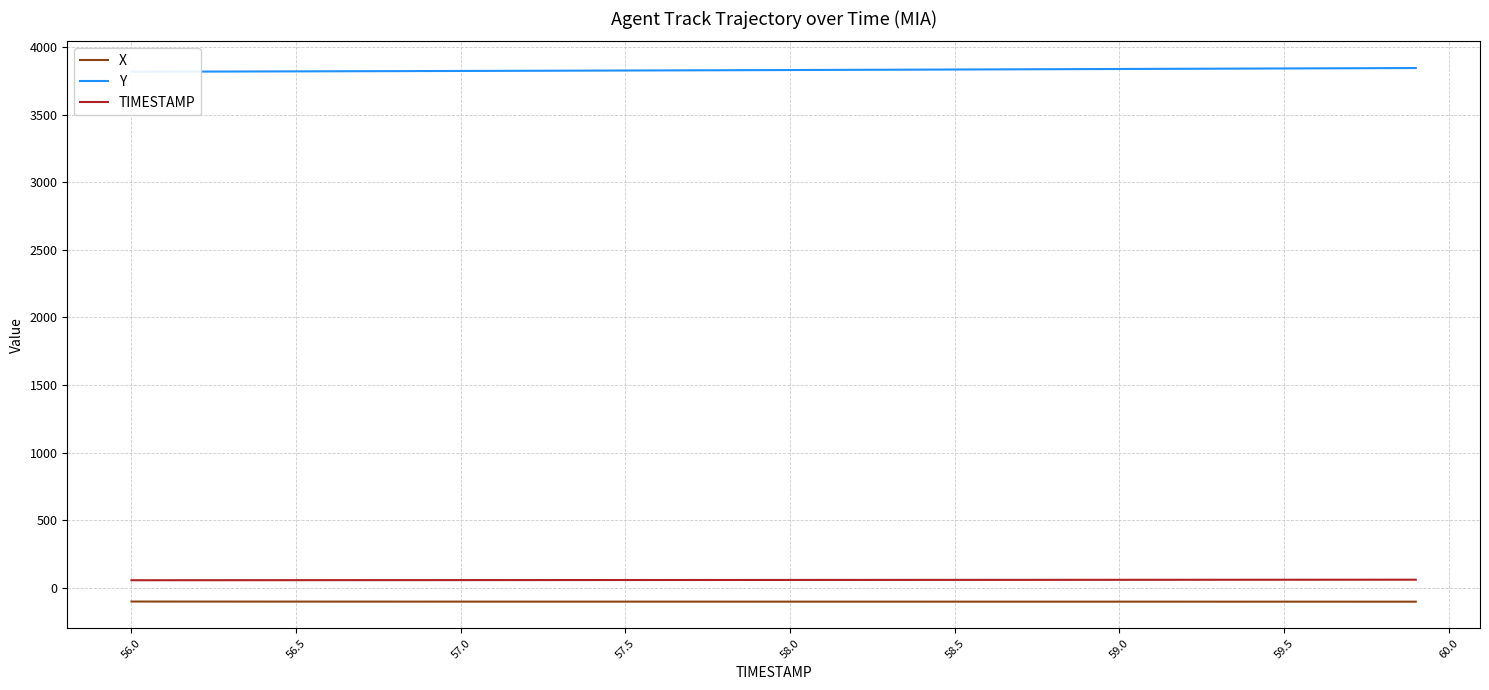

Reading left to right, extract all data points from this chart.

X: -101.7	-101.8	-101.9	-102.0	-102.0	-102.1	-102.1	-102.2	-102.2	-102.3	-102.3	-102.3	-102.3	-102.3	-102.4	-102.4	-102.4	-102.4	-102.4	-102.4	-102.4	-102.4	-102.5	-102.5	-102.5	-102.5	-102.5	-102.5	-102.5	-102.5	-102.5	-102.6	-102.6	-102.6	-102.6	-102.6	-102.6	-102.7	-102.7	-102.7
Y: 3817.4	3817.9	3818.4	3819.0	3819.6	3820.1	3820.7	3821.3	3821.9	3822.5	3823.2	3823.8	3824.4	3825.1	3825.8	3826.4	3827.1	3827.8	3828.6	3829.3	3830.0	3830.8	3831.5	3832.3	3833.1	3833.9	3834.7	3835.4	3836.2	3837.0	3837.8	3838.6	3839.3	3840.1	3840.9	3841.7	3842.4	3843.2	3844.0	3844.8
TIMESTAMP: 56.0	56.1	56.2	56.3	56.4	56.5	56.6	56.7	56.8	56.9	57.0	57.1	57.2	57.3	57.4	57.5	57.6	57.7	57.8	57.9	58.0	58.1	58.2	58.3	58.4	58.5	58.6	58.7	58.8	58.9	59.0	59.1	59.2	59.3	59.4	59.5	59.6	59.7	59.8	59.9